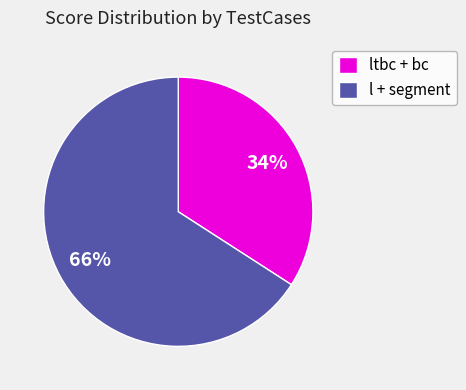

Which has a higher value, l + segment or ltbc + bc?

l + segment